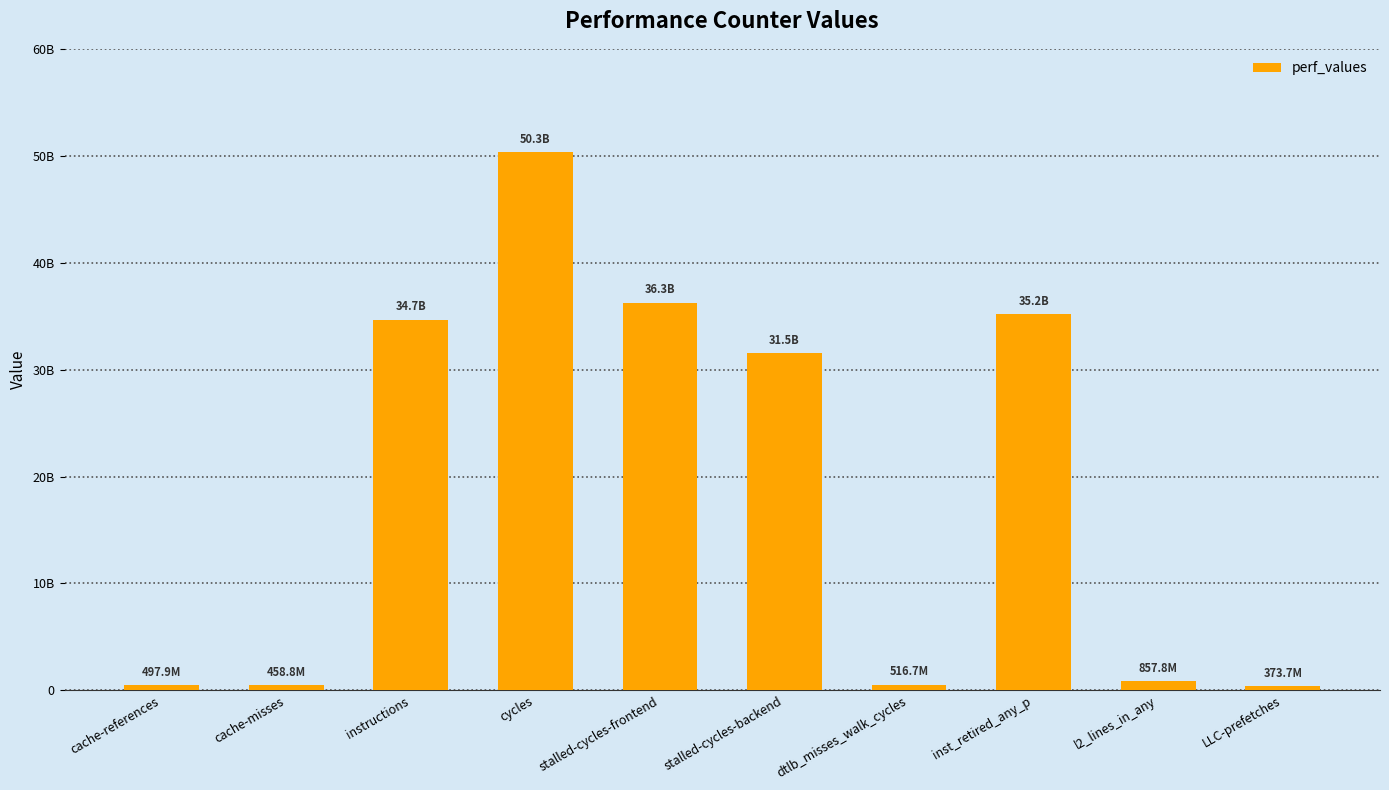

Are the bars horizontal?

No